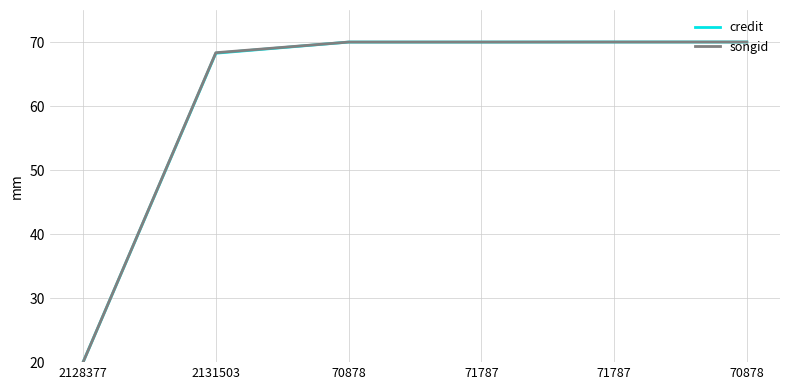

What are all the series names shown in the legend?

credit, songid